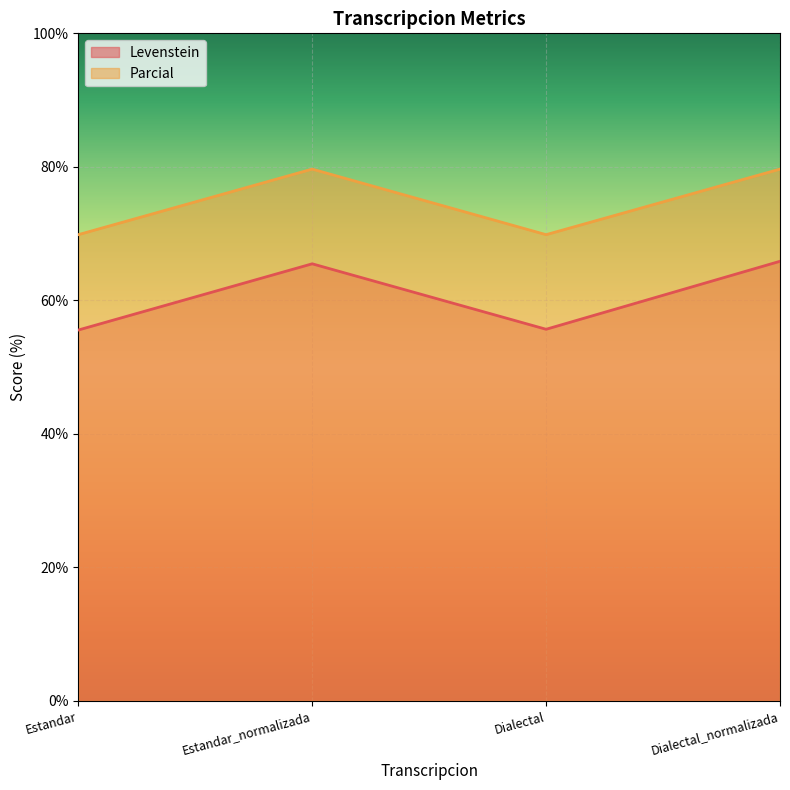

Where is Parcial nearest to the value 74?

Estandar